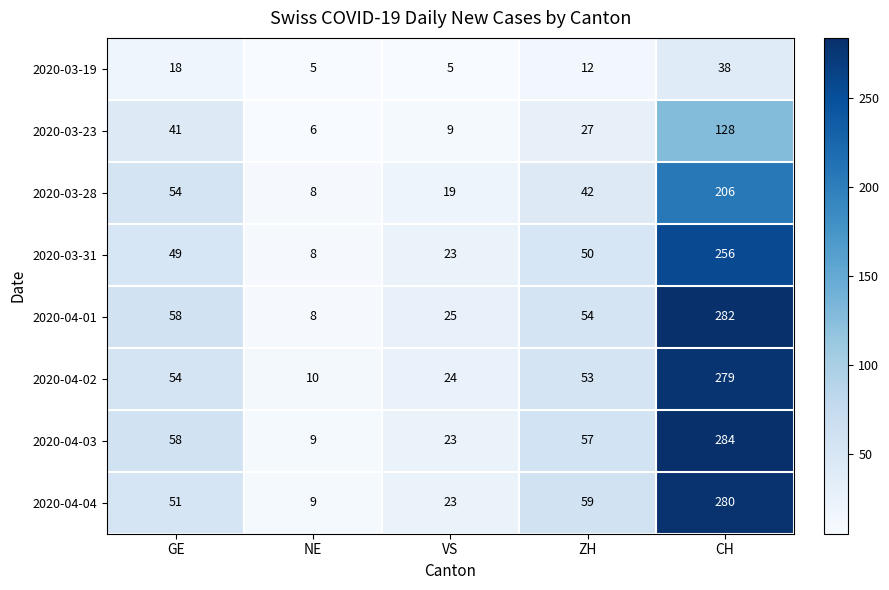

Where does the 2020-03-28 series first go above 42?

GE